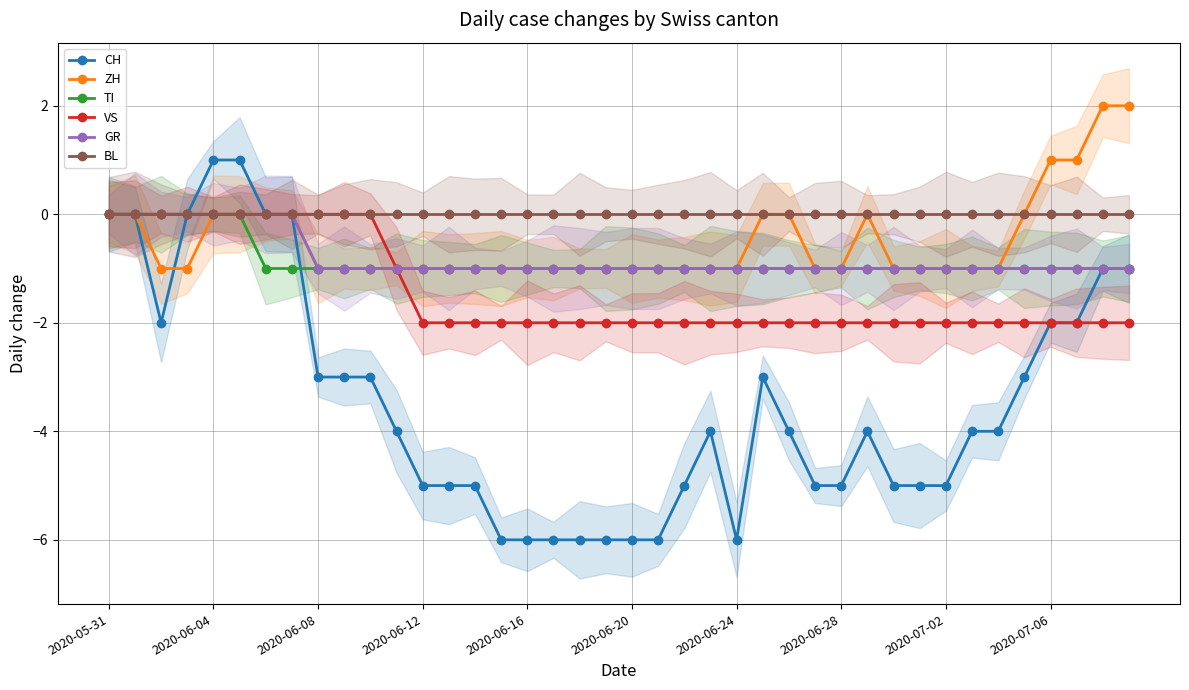

True or false: BL and VS intersect in this chart.

False